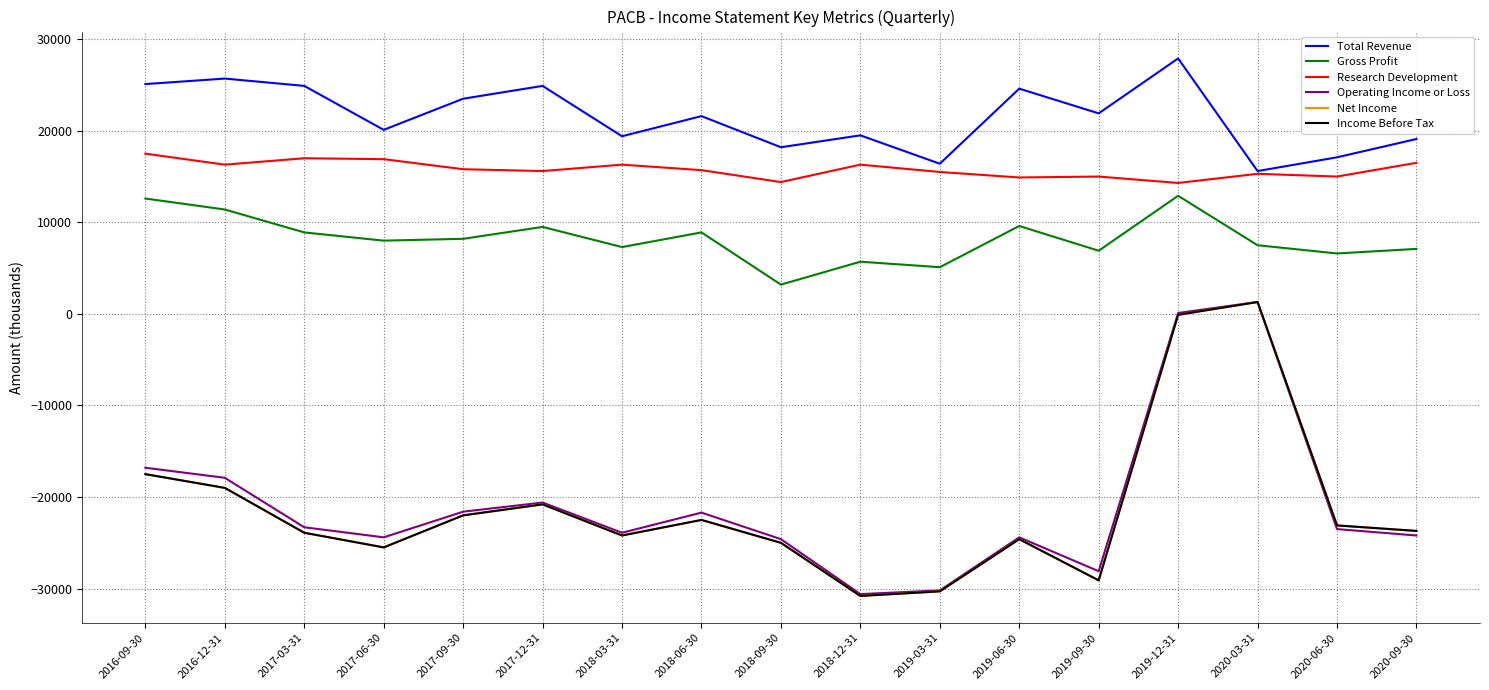

The value of Total Revenue at 2017-12-31 is 33410. True or false?

False